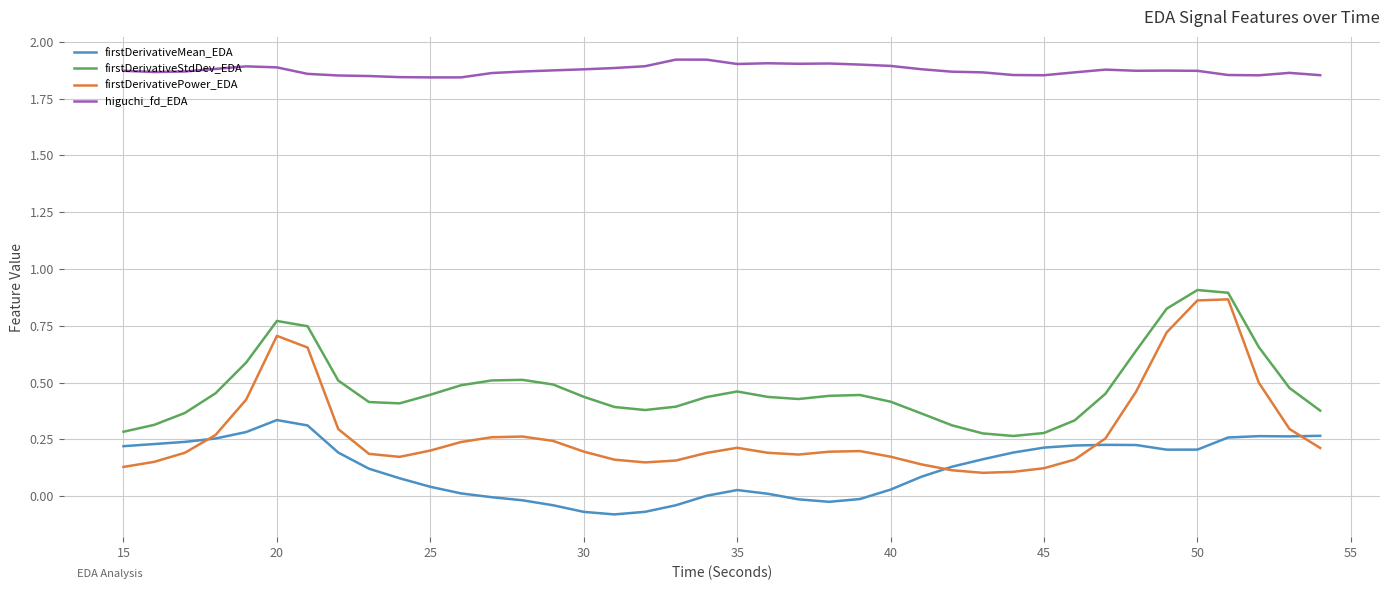

Which series has the widest spread of values?

firstDerivativePower_EDA